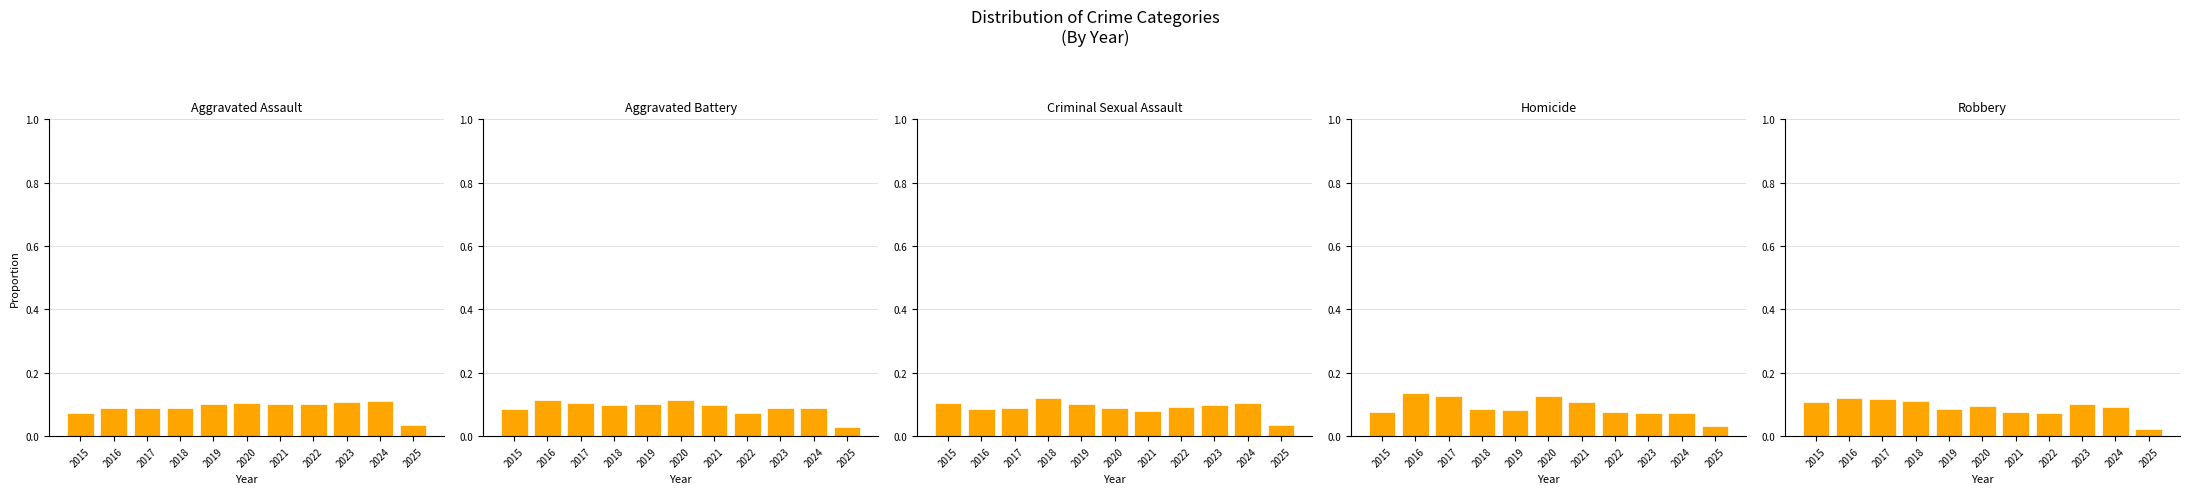

Which category has the lowest value across all series?

2025